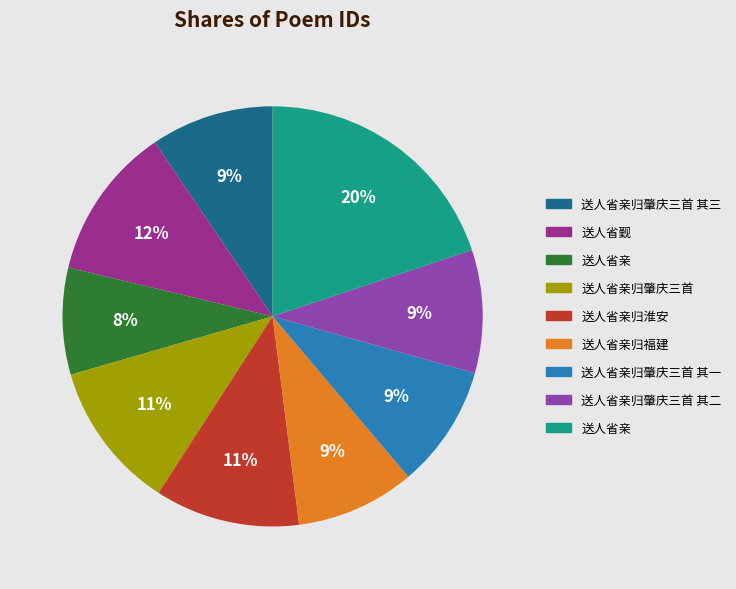

Is there a majority slice in this chart?

No